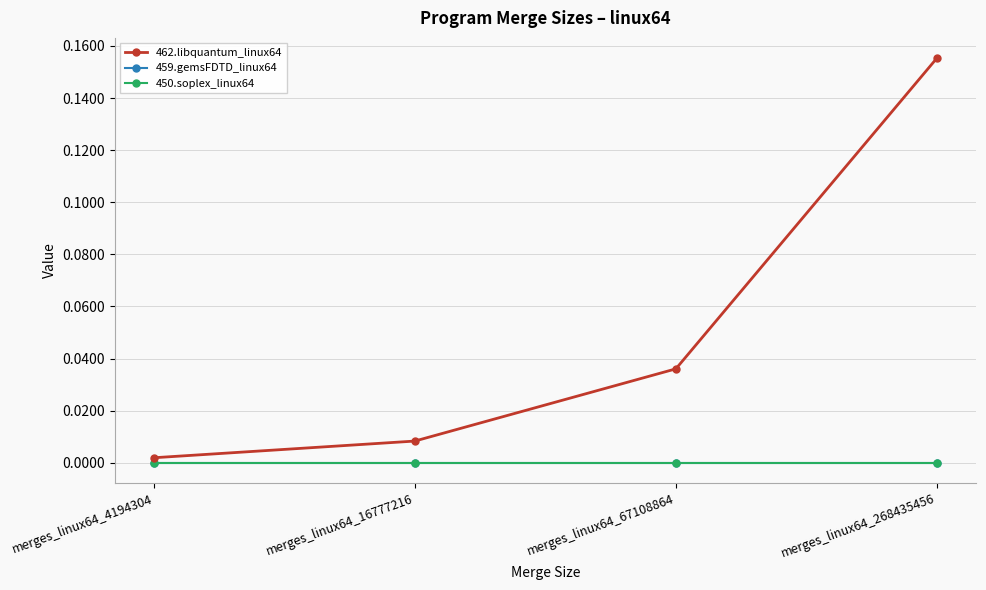

Is this an area chart (filled region under the line)?

No